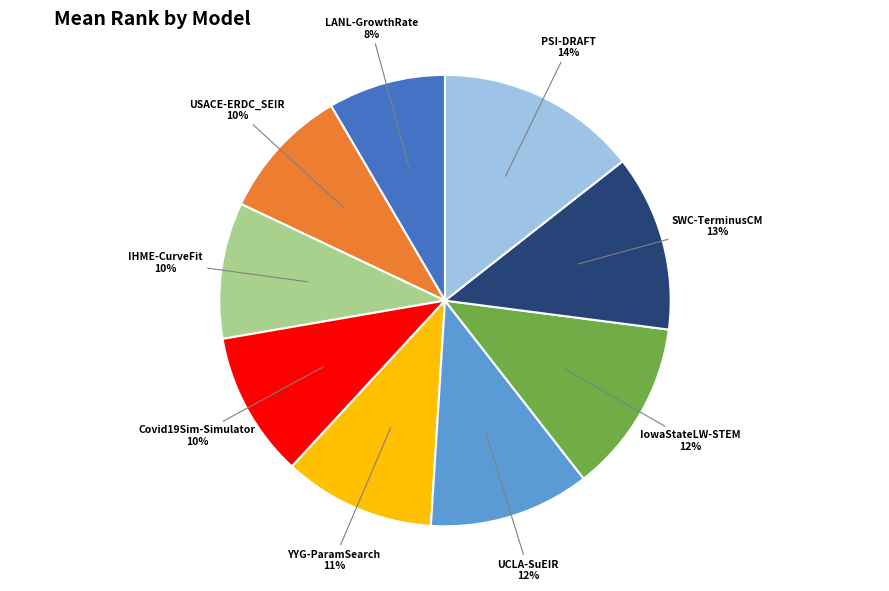

What percentage is the PSI-DRAFT slice, to the nearest percent?

14%